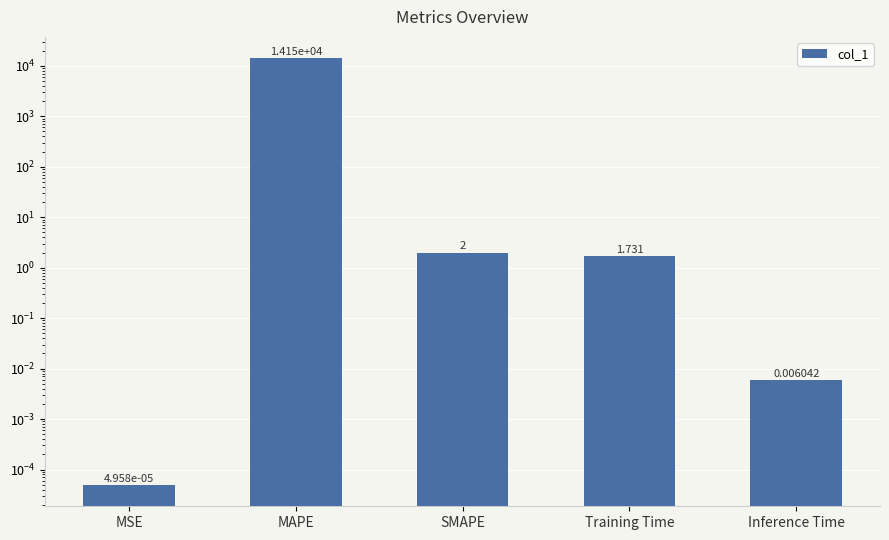

What is the difference between the maximum and minimum values?

14145.7